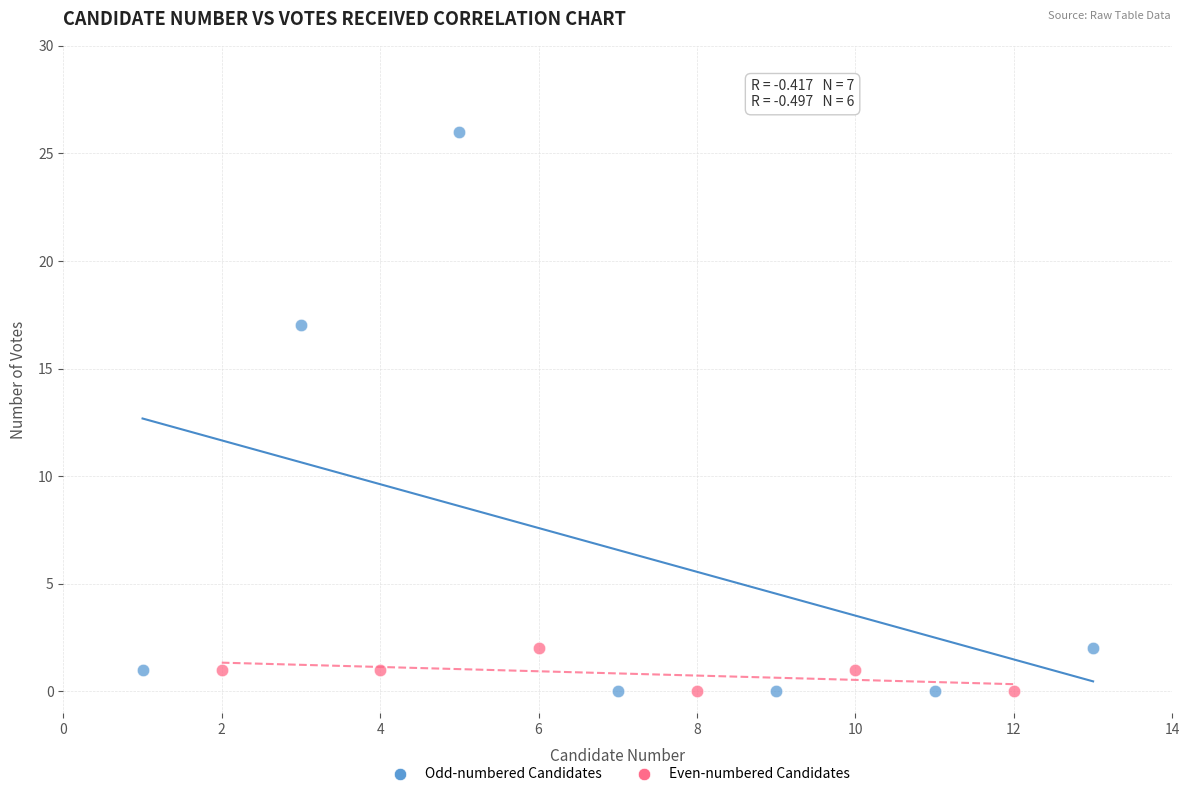

Which series has the widest spread of Y values?

Odd-numbered Candidates